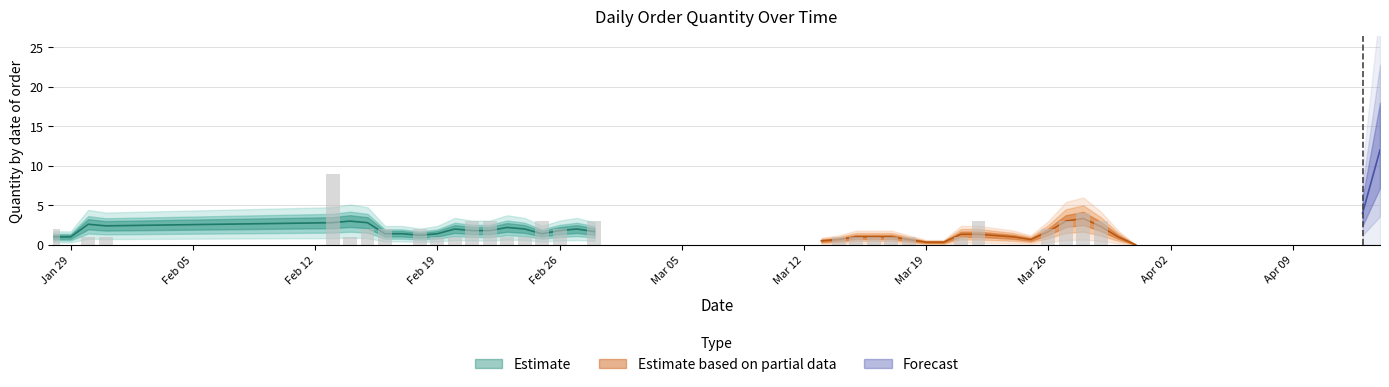

How many positive values are there?

30